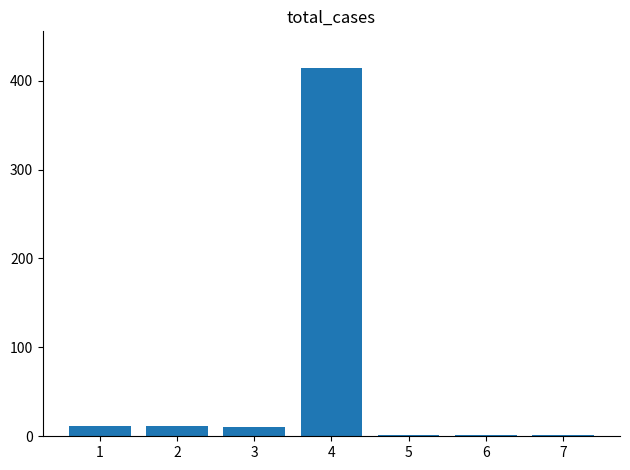

What is the ratio of the value at 4 to the value at 3?

41.4